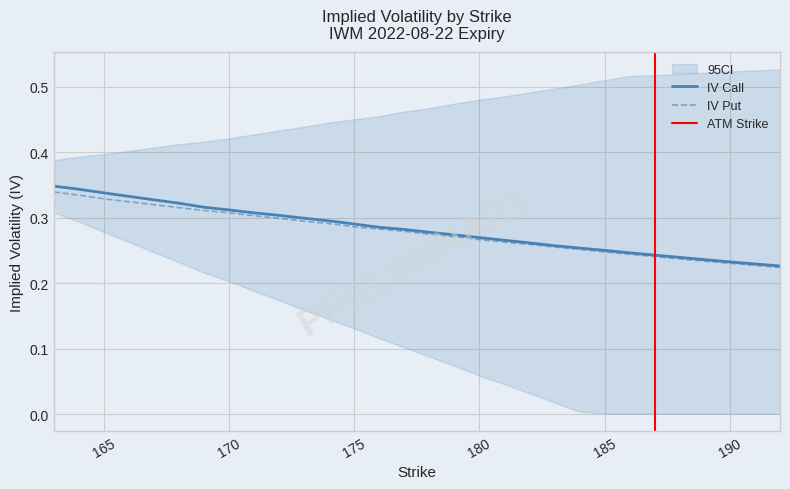

Does the chart display data point markers on the line(s)?

No